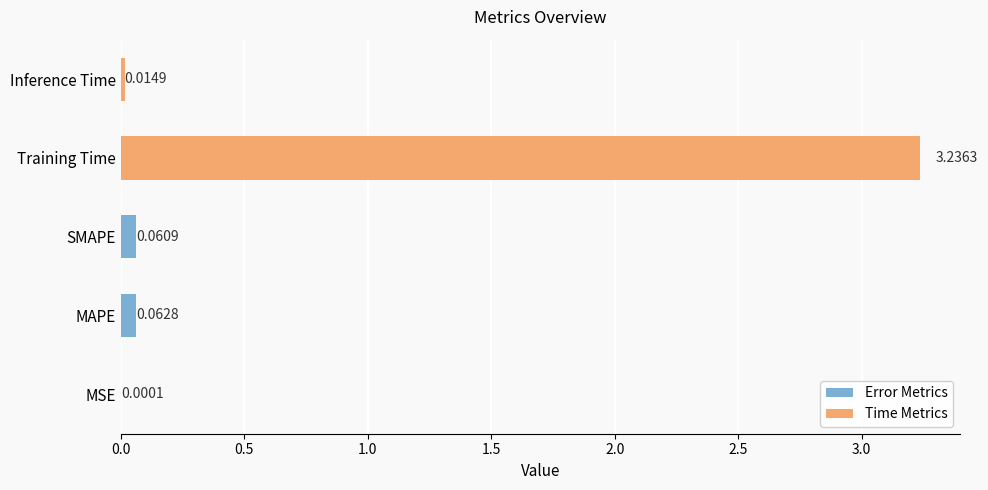

Which category has the highest value across all series?

Training Time